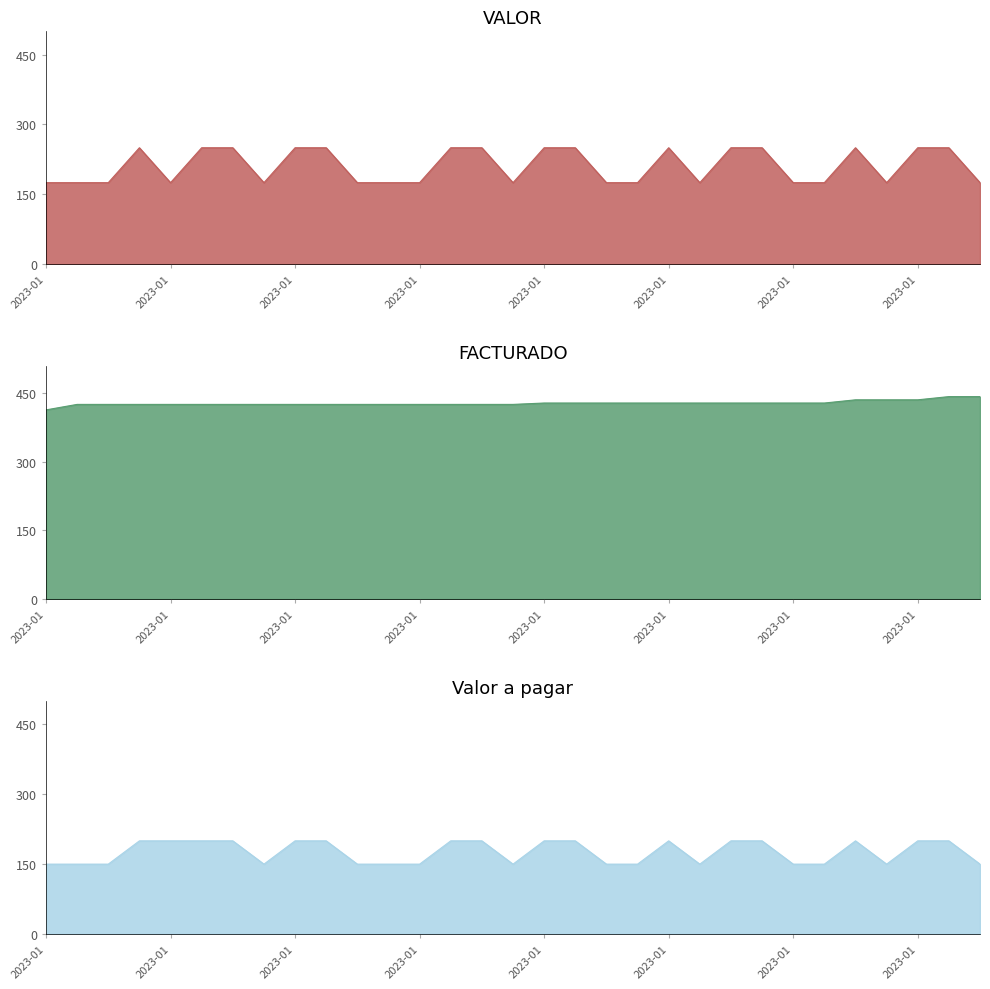

Between 2023-01-09 and 2023-01-25, which is larger?

2023-01-09